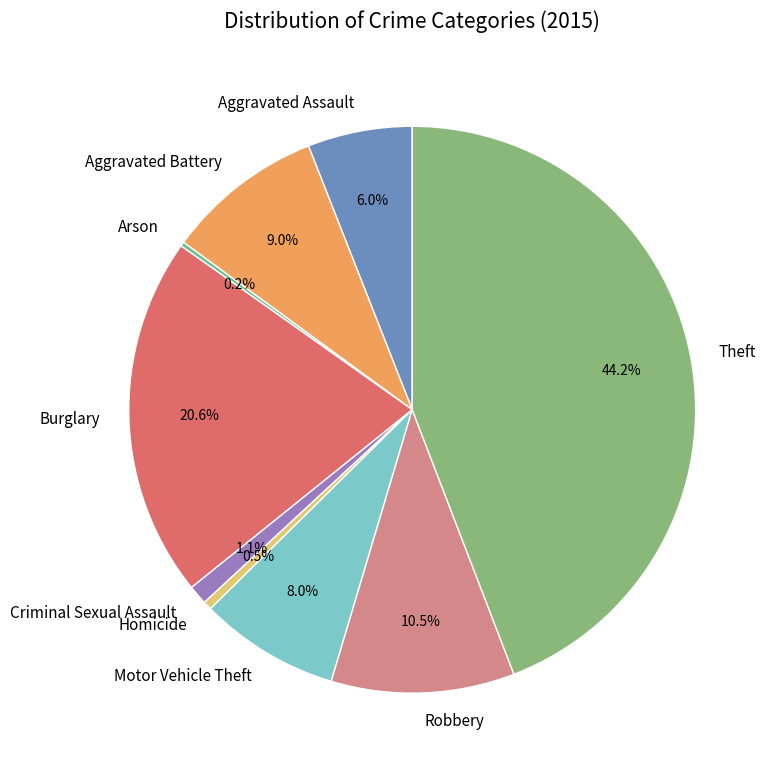

How much of the chart is everything except Robbery?

89.5%